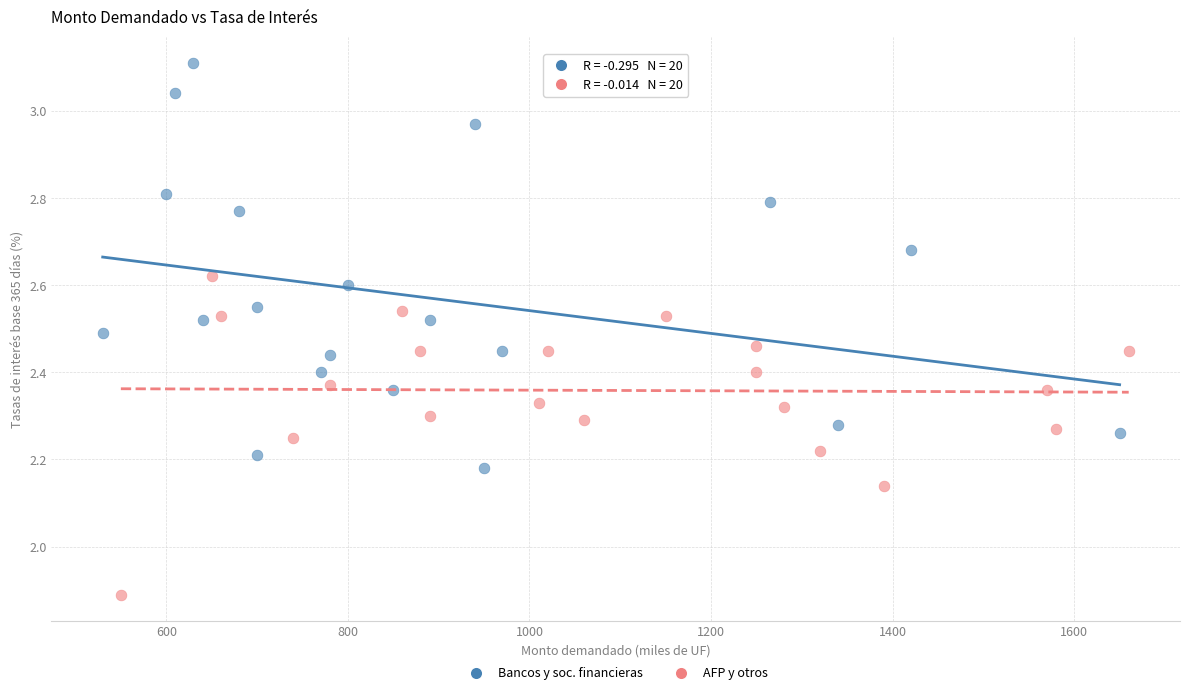

Which series has the widest spread of Y values?

Bancos y soc. financieras